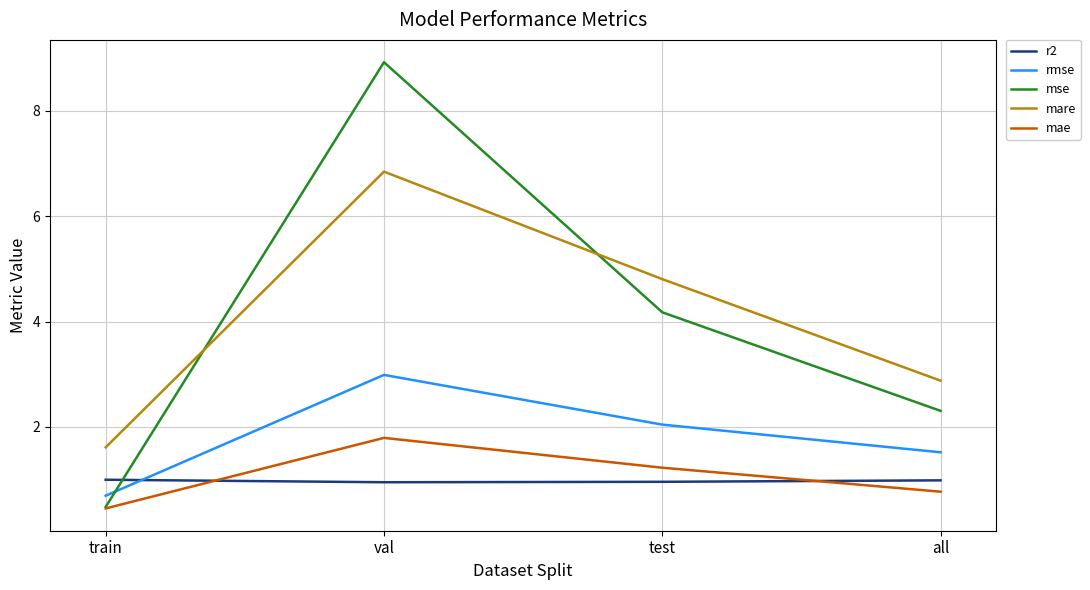

True or false: rmse and mare cross at least once.

False